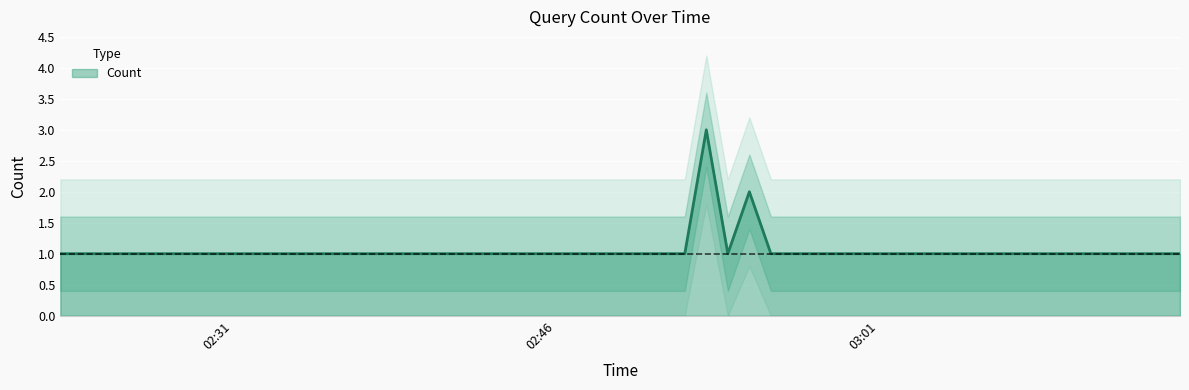

The value at 2019-11-07 02:55:00 is 2. True or false?

True